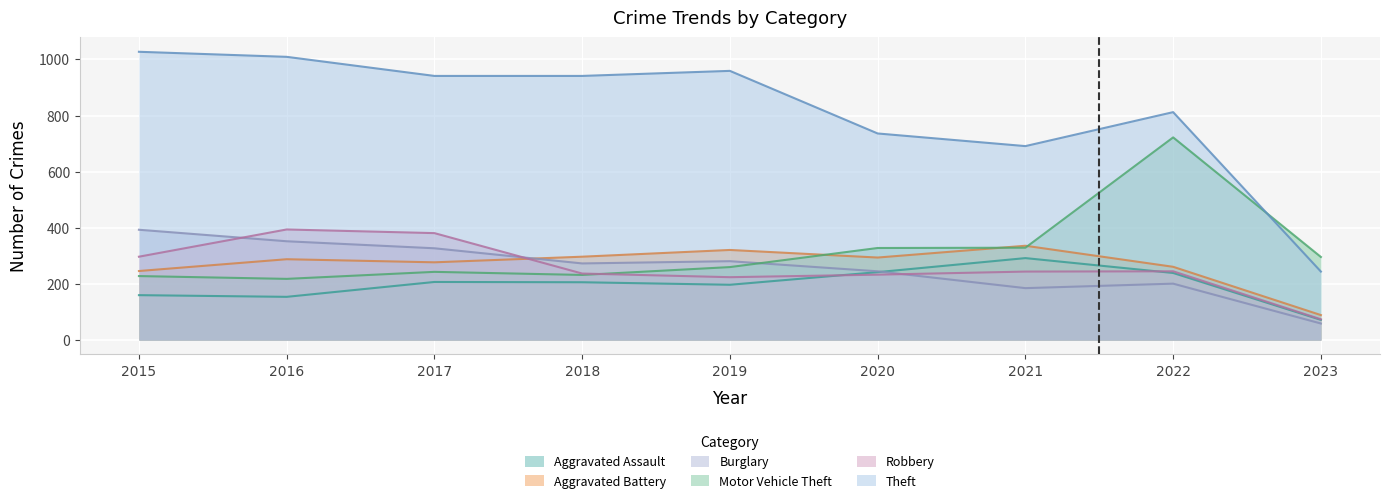

What is the difference between the maximum and minimum values in the Robbery series?

320